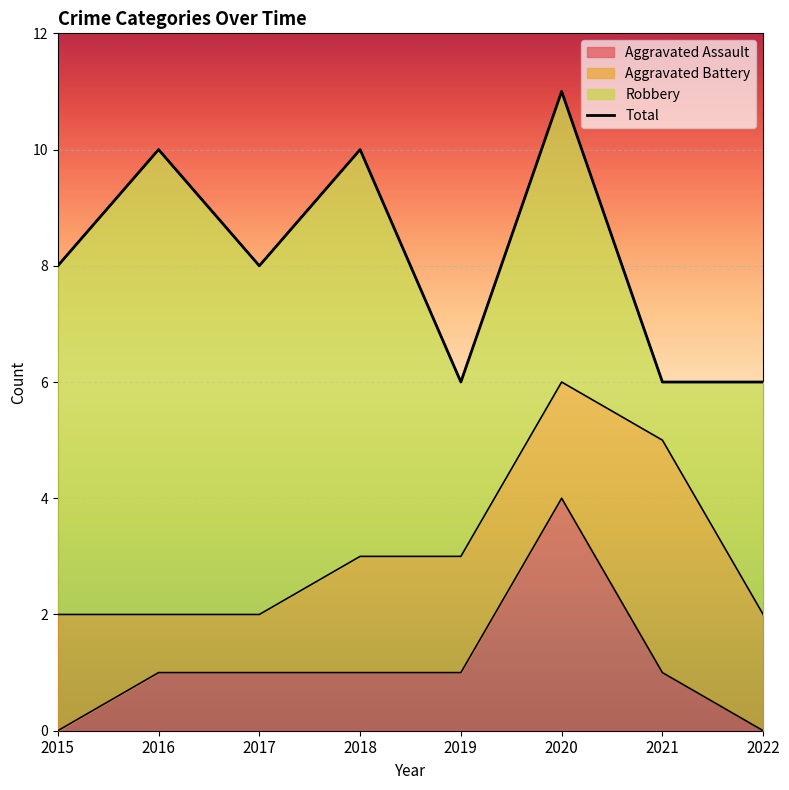

At which category does the data reach its first local valley?

2017